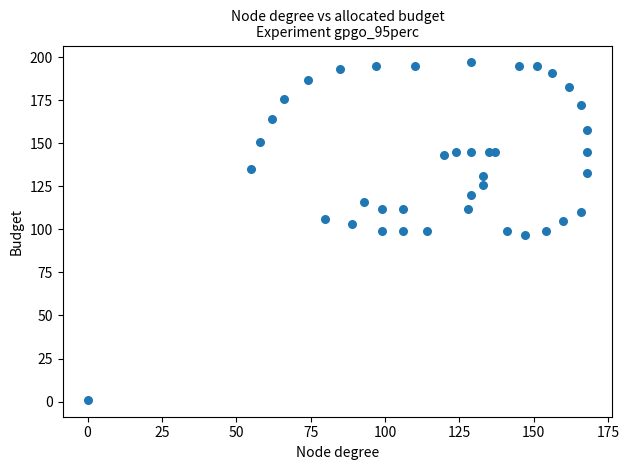

What is the range of Y values (max minus min)?

196